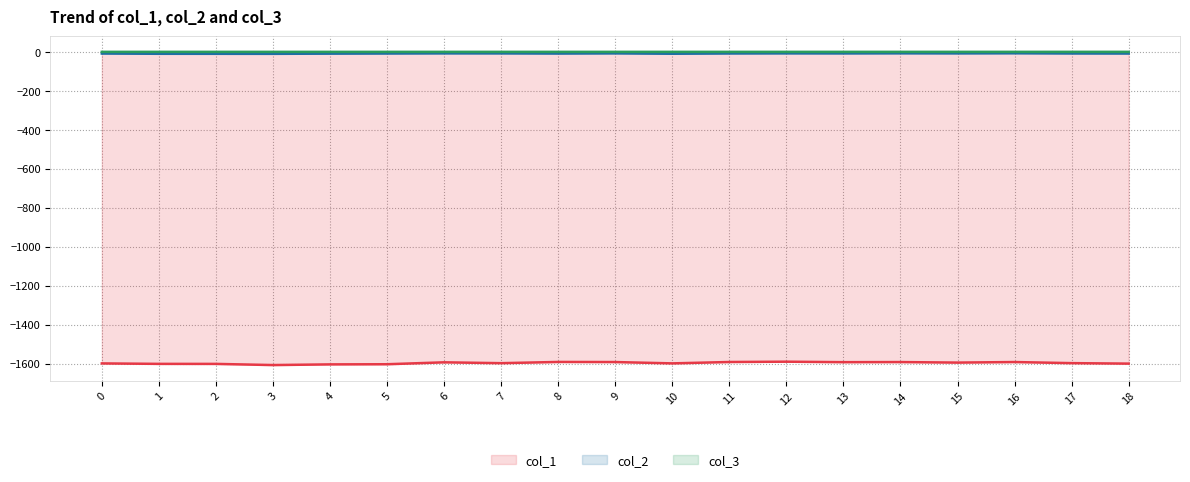

How many distinct data groups are displayed?

3